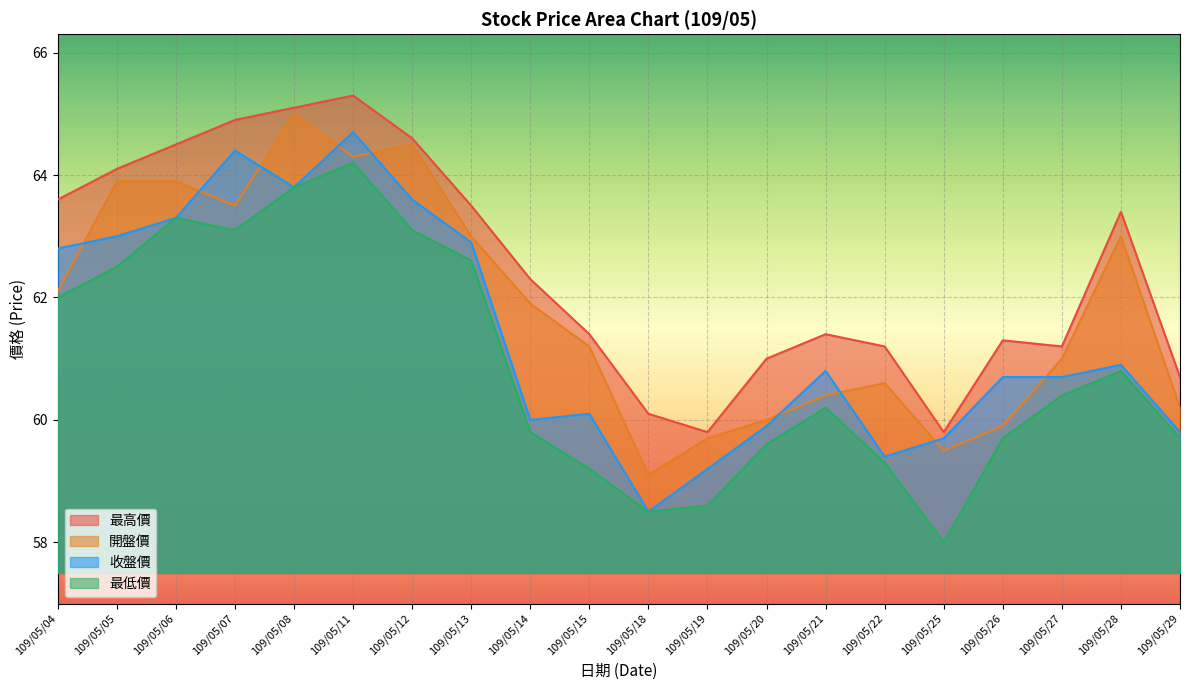

At which category is the sum across all series the highest?

109/05/11